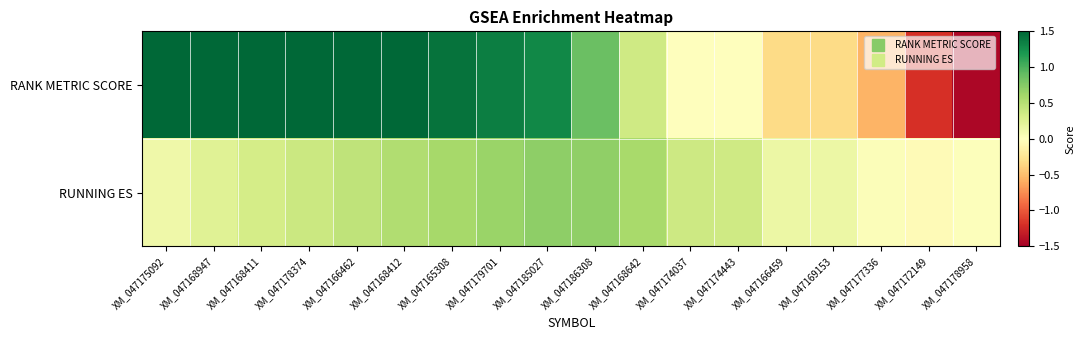

At which category does the chart reach its minimum across all series?

XM_047178958